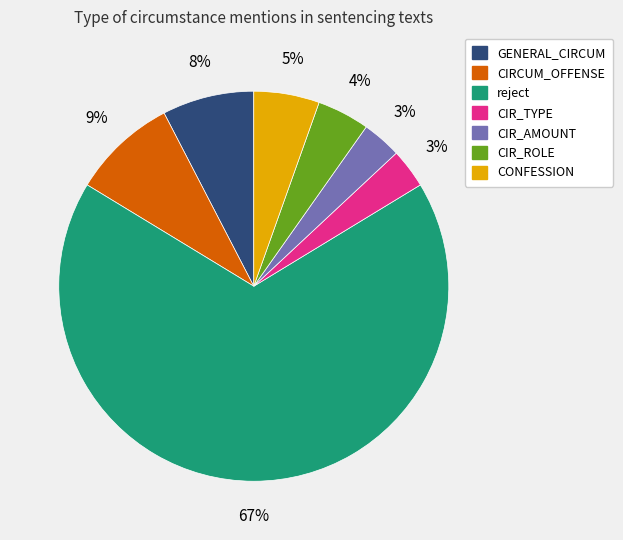

Is there any slice that represents more than half of the pie?

Yes